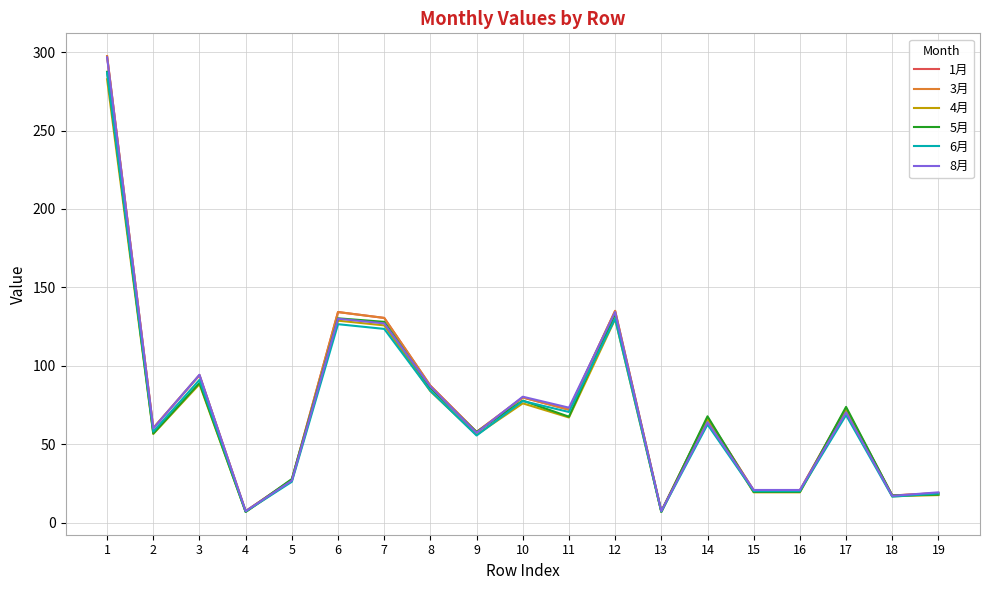

Where is the first local minimum for 3月?

2